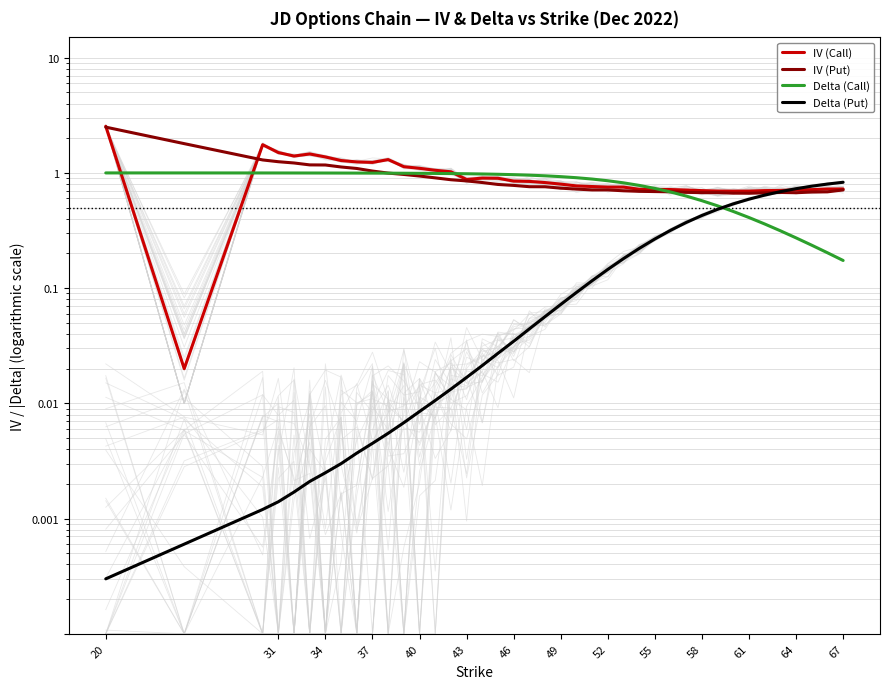

Is this an area chart (filled region under the line)?

No